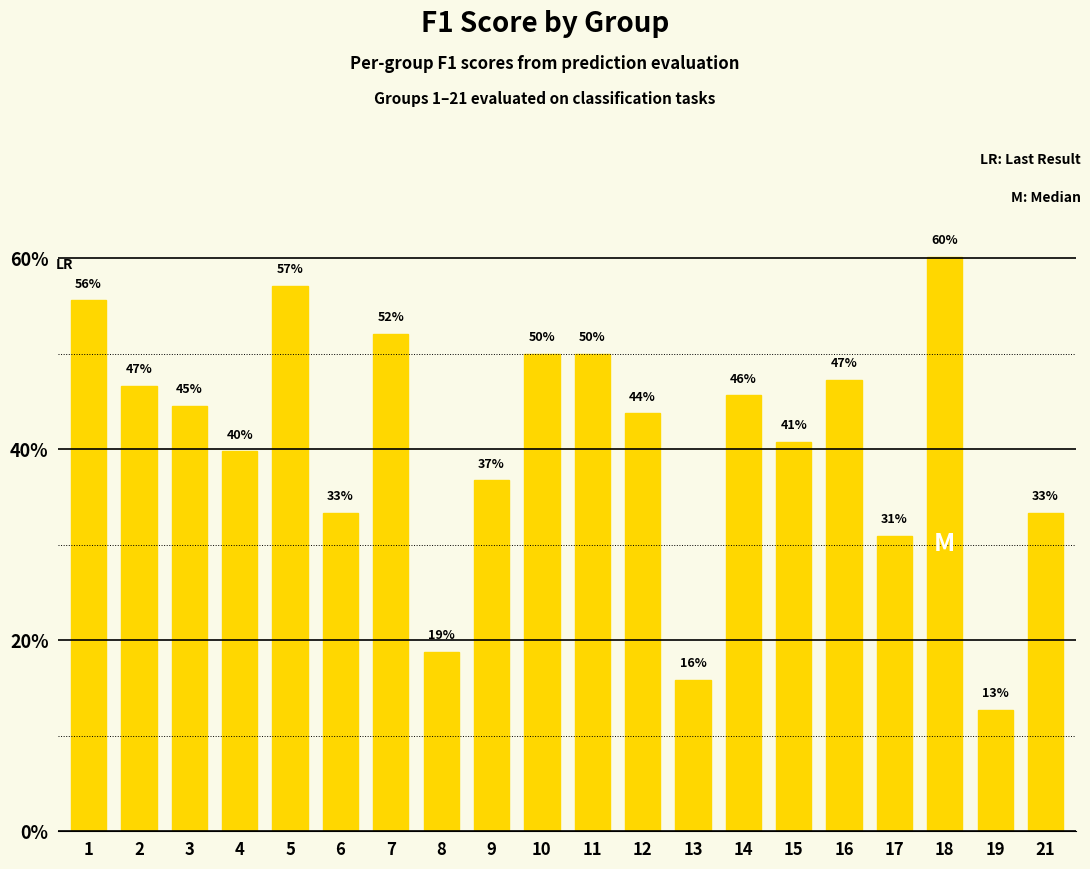

What is the difference between the values at 1 and 12?

0.1